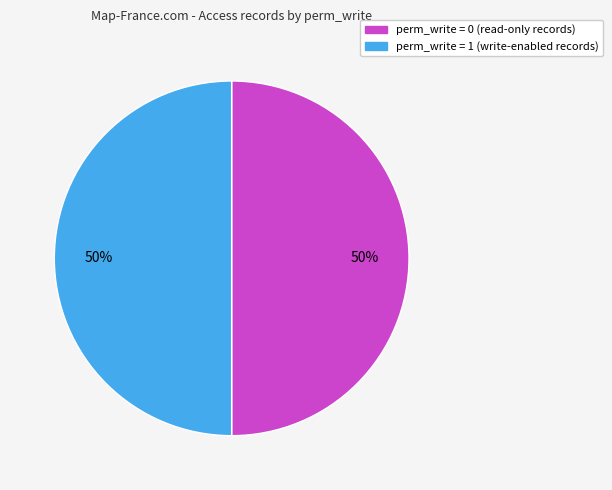

To the nearest percent, what is the average slice percentage?

50%